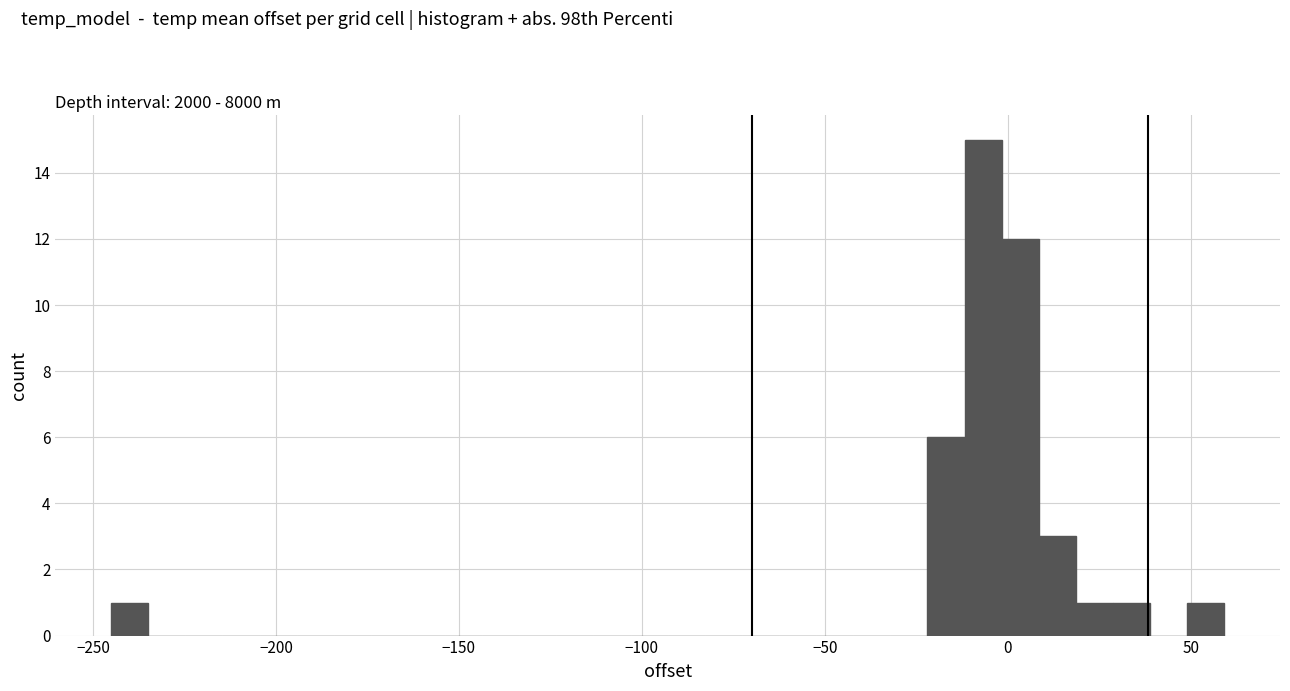

Around what value on the x-axis is the tallest bar? Give the approximate position of its centre, as read against the axis.

-5